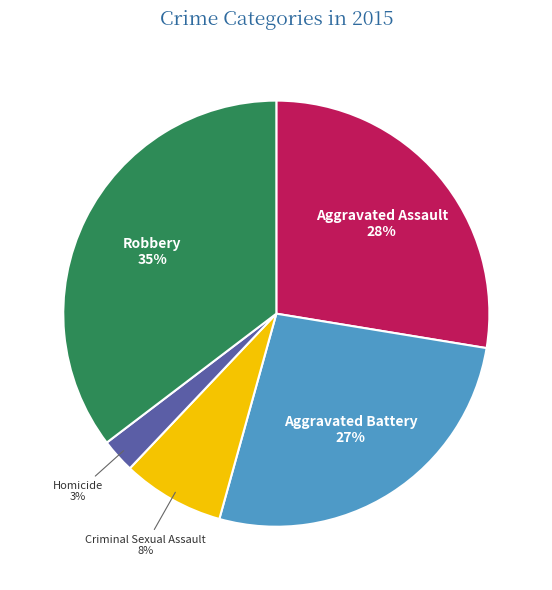

Does any single category account for the majority?

No